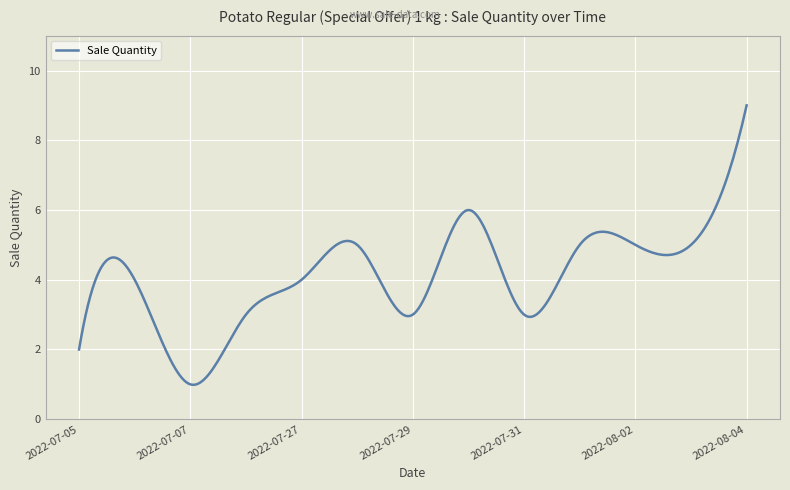

What is the minimum value shown in the chart?

1.0